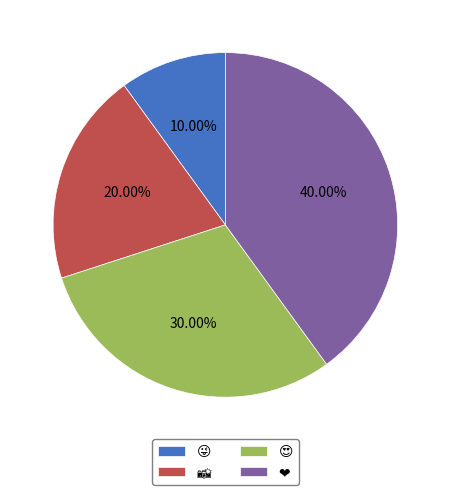

To the nearest percent, what is the average slice percentage?

25%